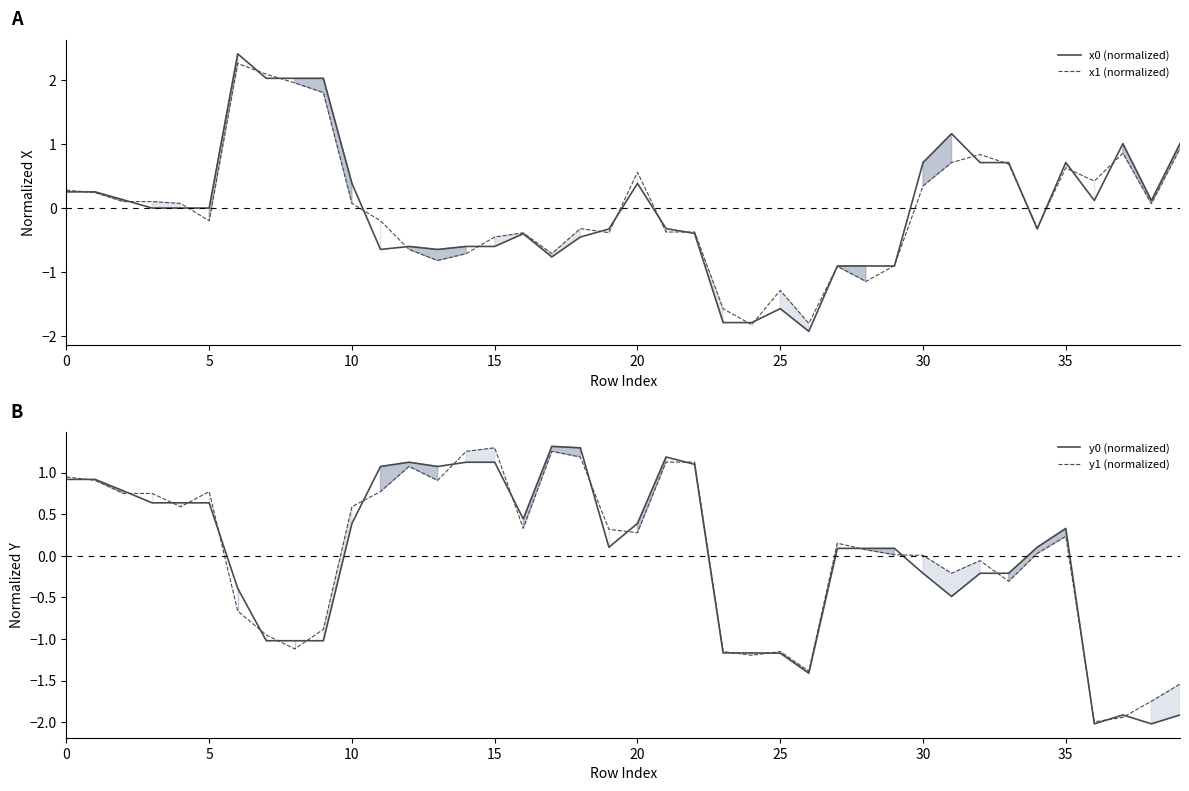

What is the maximum value shown in the chart?

2.4